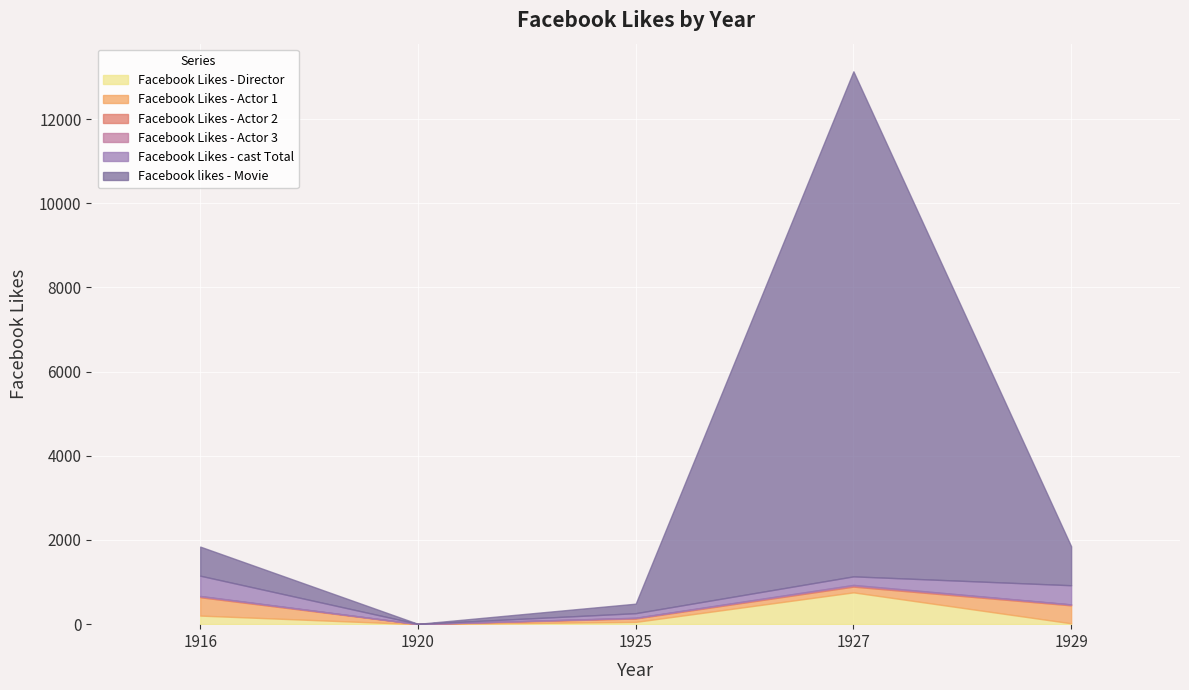

What is the difference between the Facebook Likes - Actor 2 values at 1925 and 1929?

8